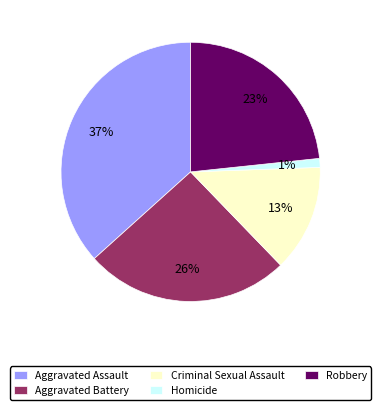

Which has a higher value, Criminal Sexual Assault or Homicide?

Criminal Sexual Assault